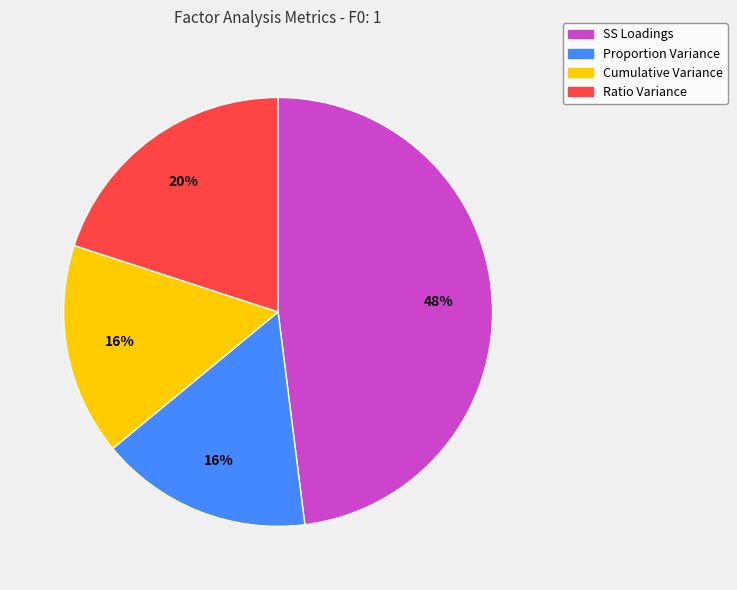

Do Ratio Variance and Proportion Variance together represent more than half of the pie?

No